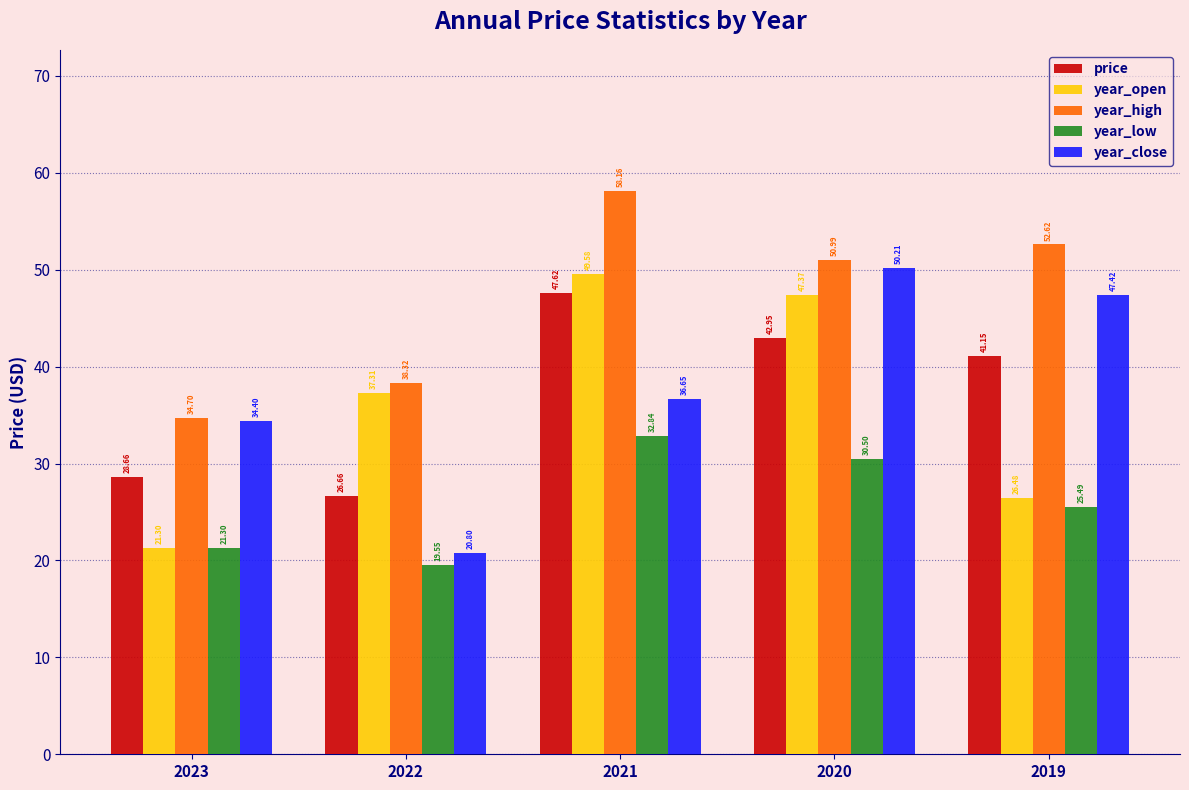

Which series has the largest range (max minus min)?

year_close